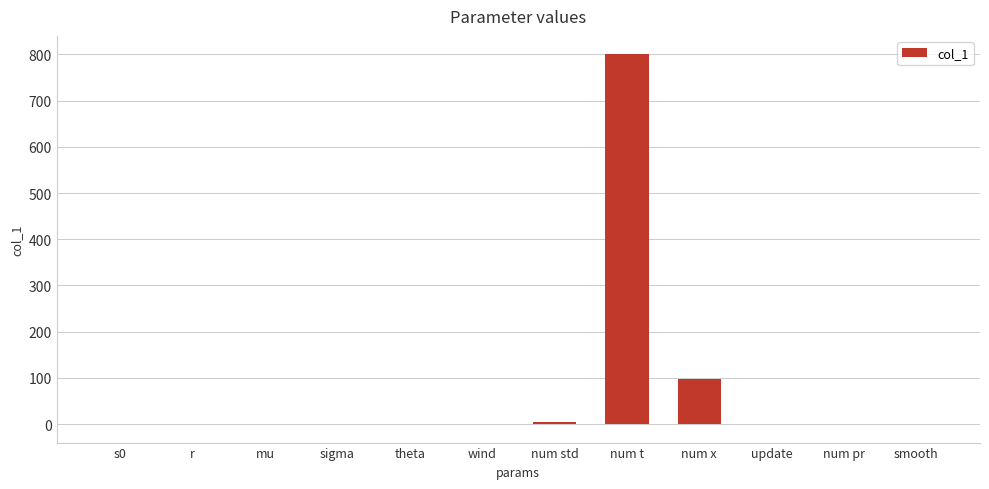

At which label is the value closest to 399?

num x